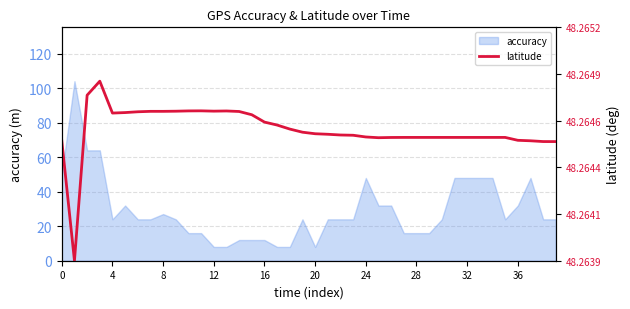

What is the highest value of the accuracy series?

104.1